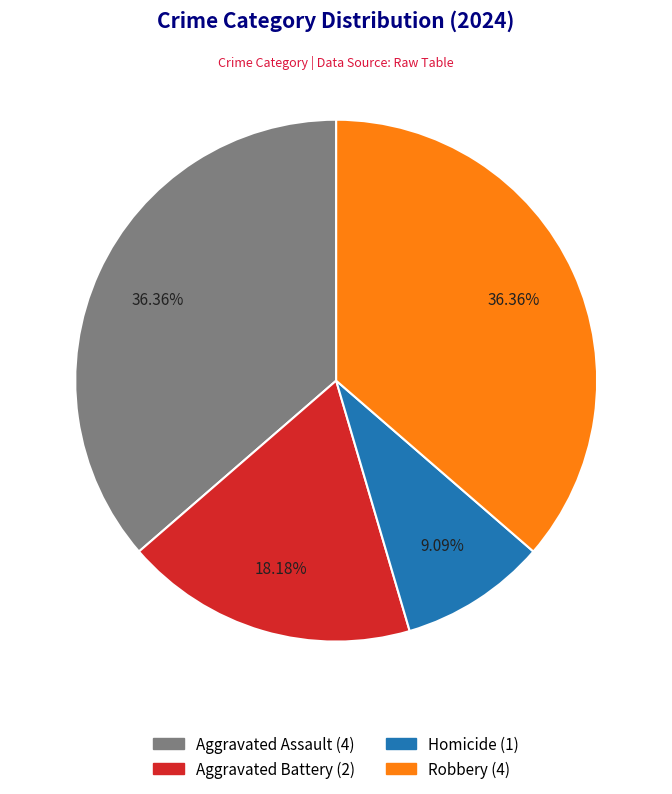

What is the smallest slice in the pie chart?

Homicide